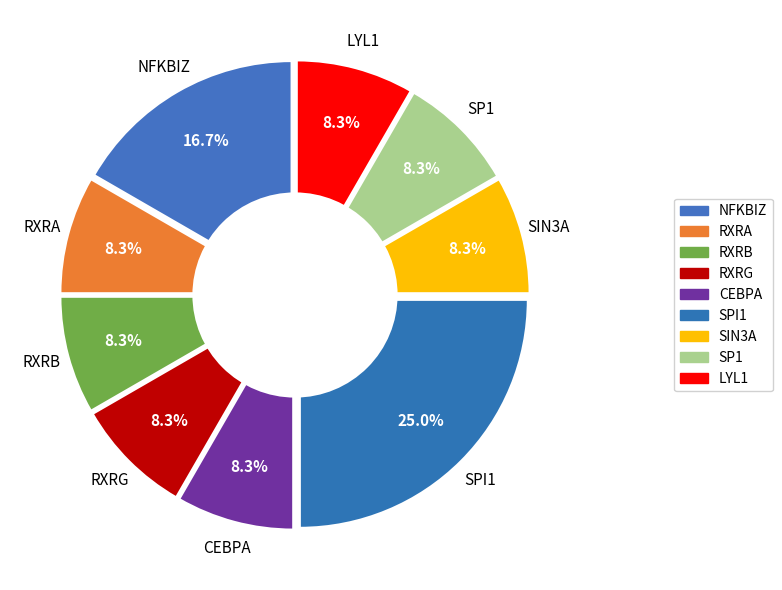

Does SPI1 account for over 50% of the chart?

No